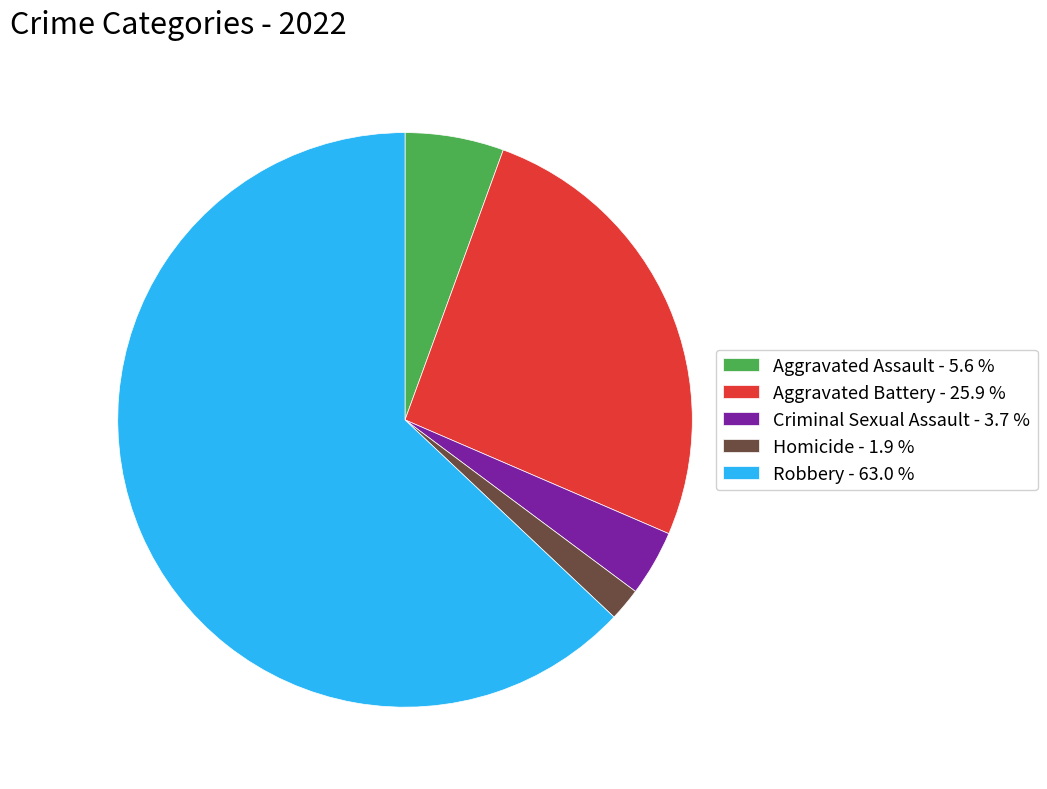

Which has a higher value, Robbery - 63.0 % or Homicide - 1.9 %?

Robbery - 63.0 %